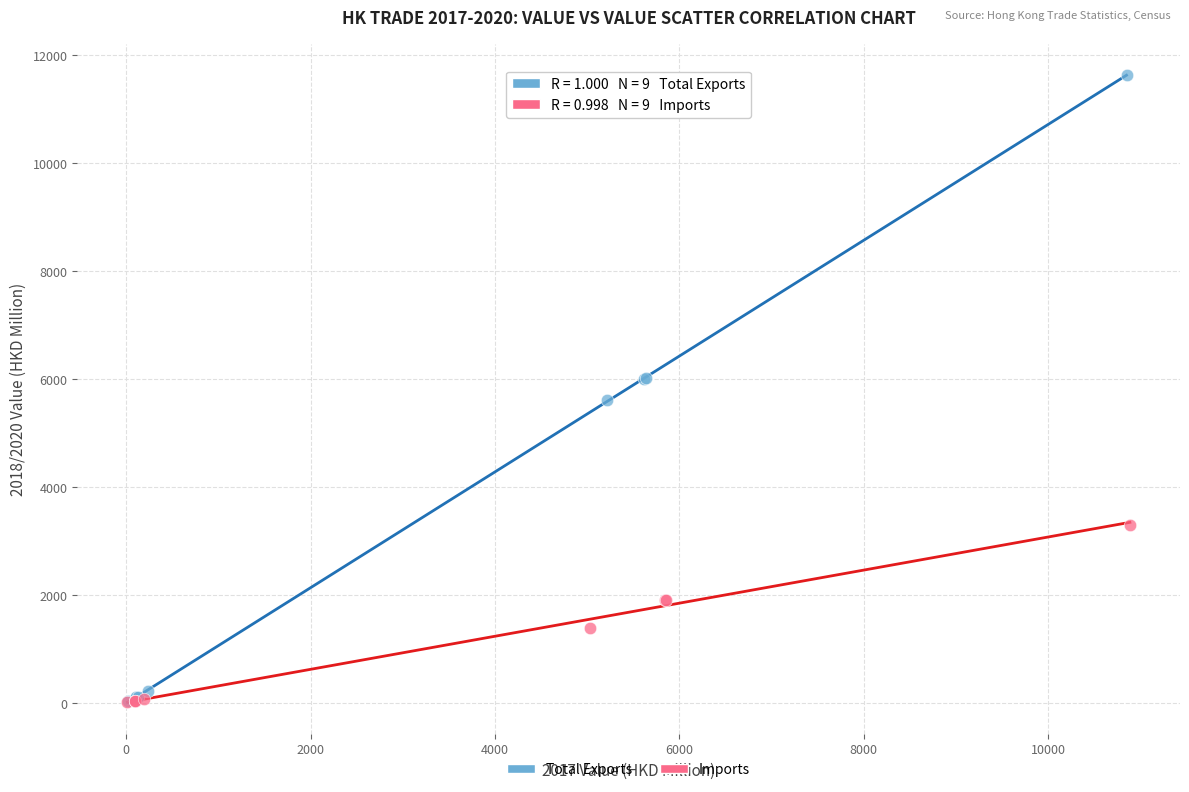

Which series has the largest Y range (max minus min)?

Total Exports